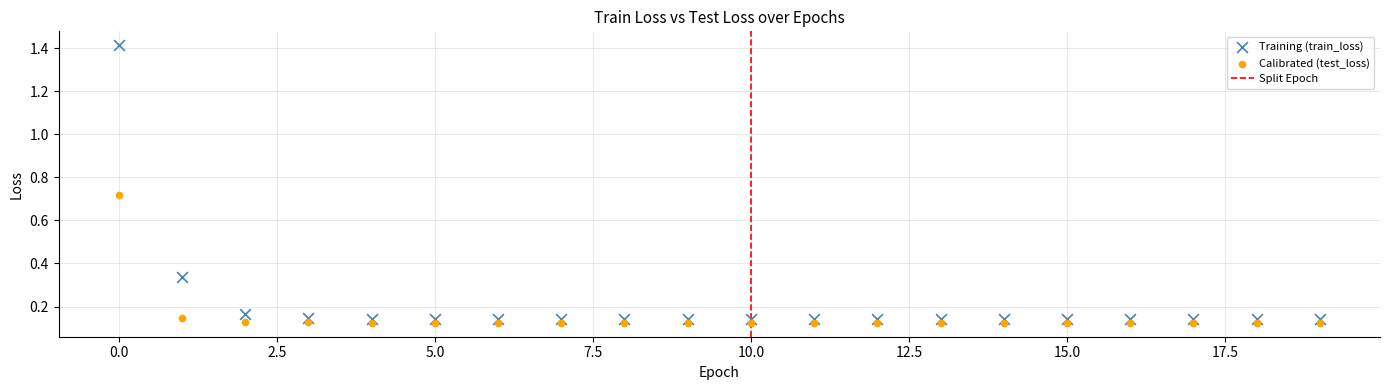

Which series has the widest spread of Y values?

Training (train_loss)